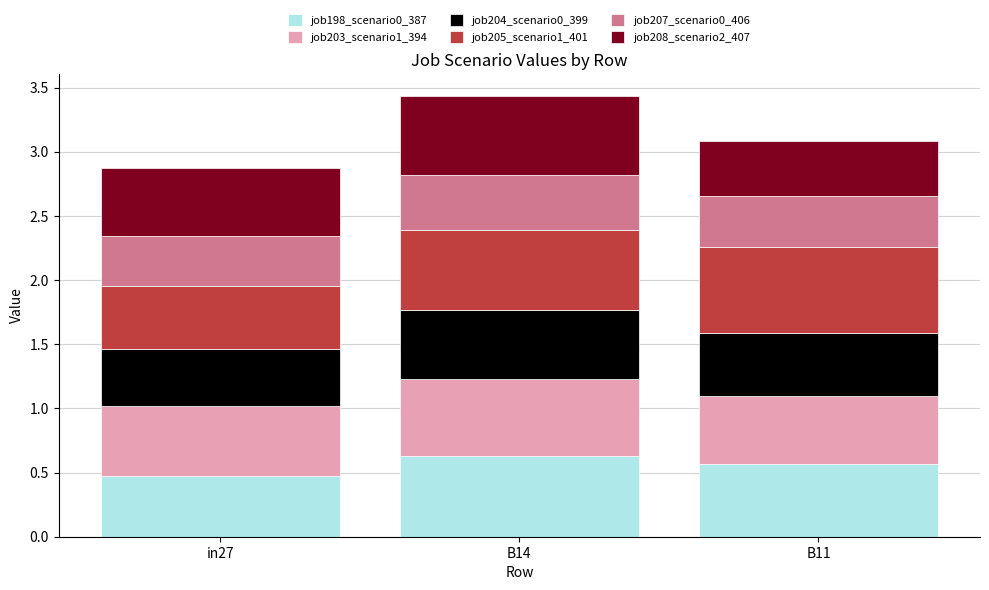

Are the bars horizontal?

No